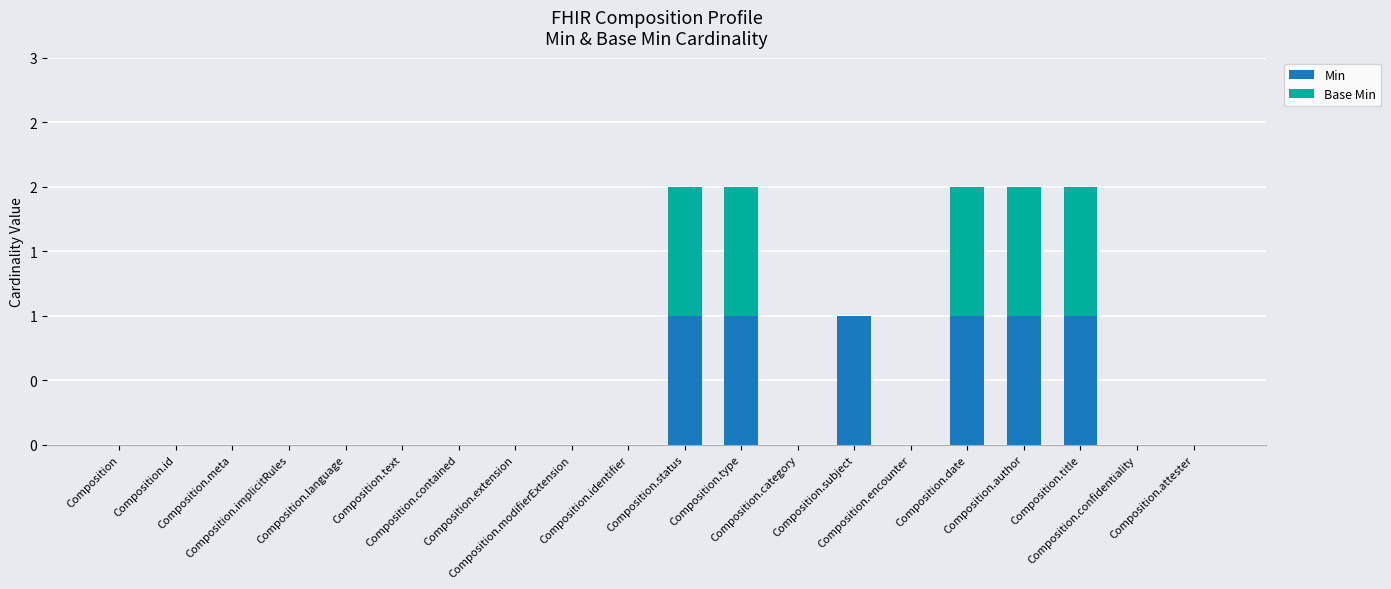

At which label is Base Min closest to 0?

Composition